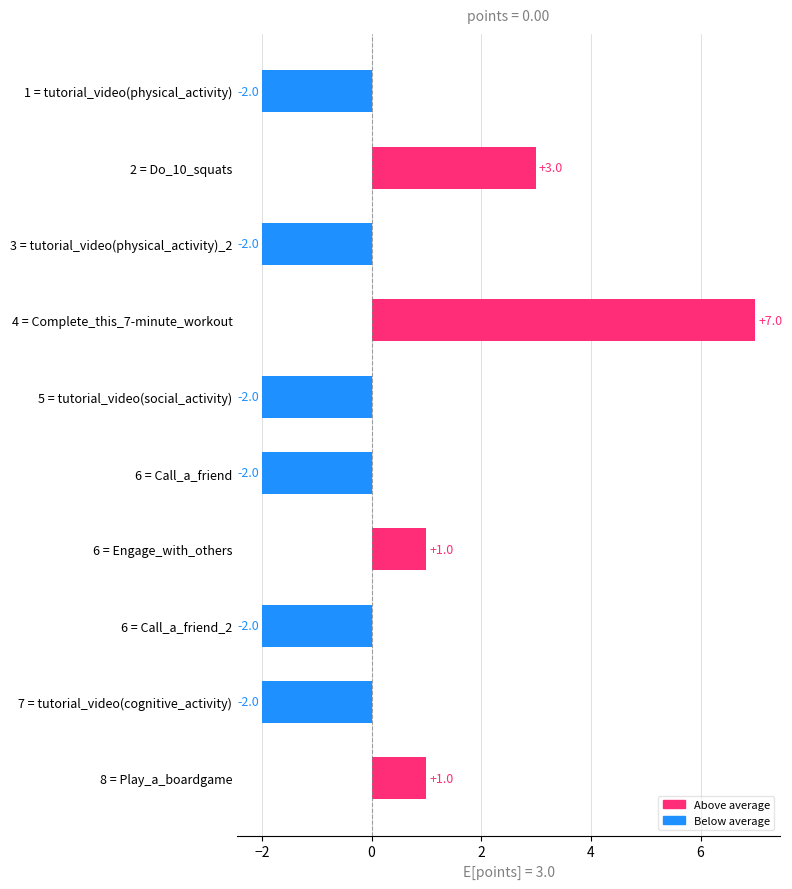

Reading top to bottom, transcribe all the data shown in this chart.

1 = tutorial_video(physical_activity)=-2	2 = Do_10_squats=3	3 = tutorial_video(physical_activity)_2=-2	4 = Complete_this_7-minute_workout=7	5 = tutorial_video(social_activity)=-2	6 = Call_a_friend=-2	6 = Engage_with_others=1	6 = Call_a_friend_2=-2	7 = tutorial_video(cognitive_activity)=-2	8 = Play_a_boardgame=1